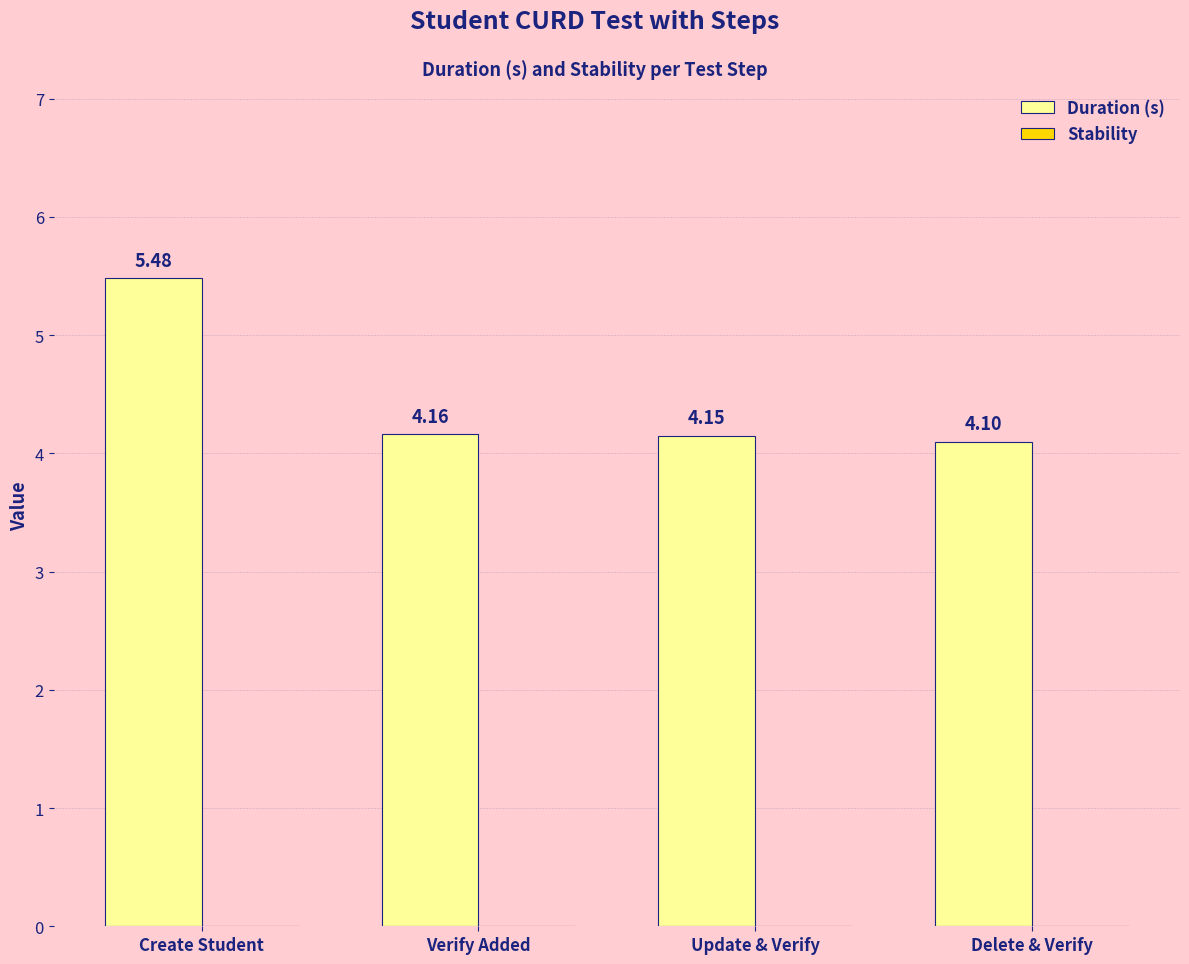

What is the label of the 1st bar from the left?

Create Student